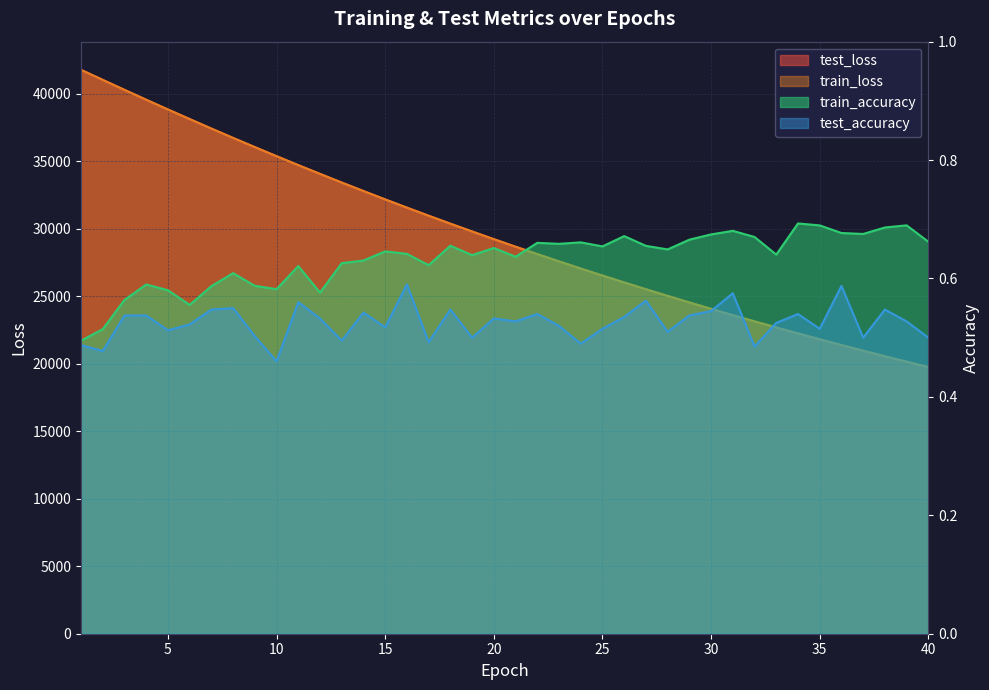

At 14, list the series in order from largest to smallest.

test_loss, train_loss, train_accuracy, test_accuracy